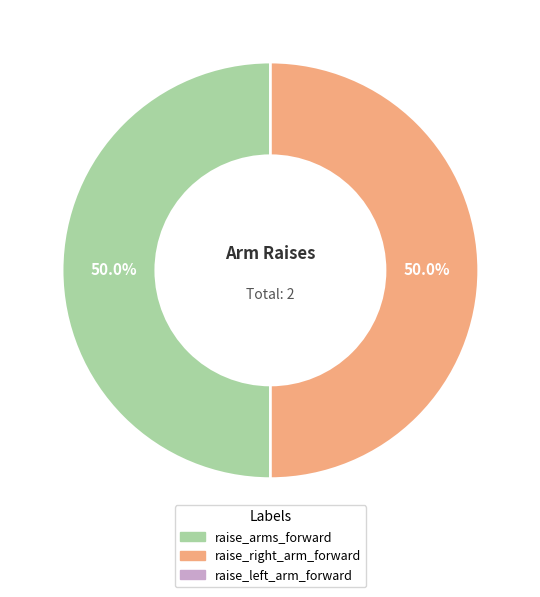

Which category has the smallest portion of the pie?

raise_left_arm_forward